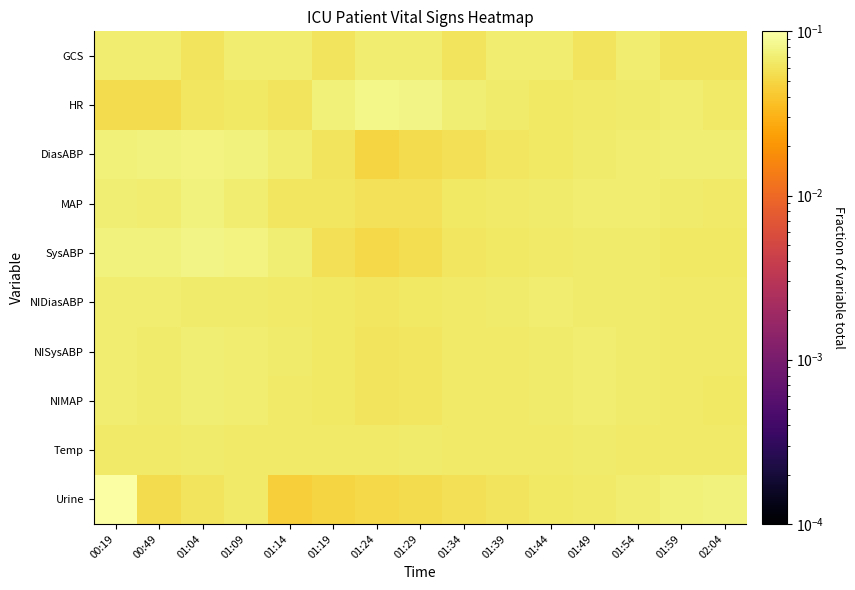

How many distinct data groups are displayed?

10